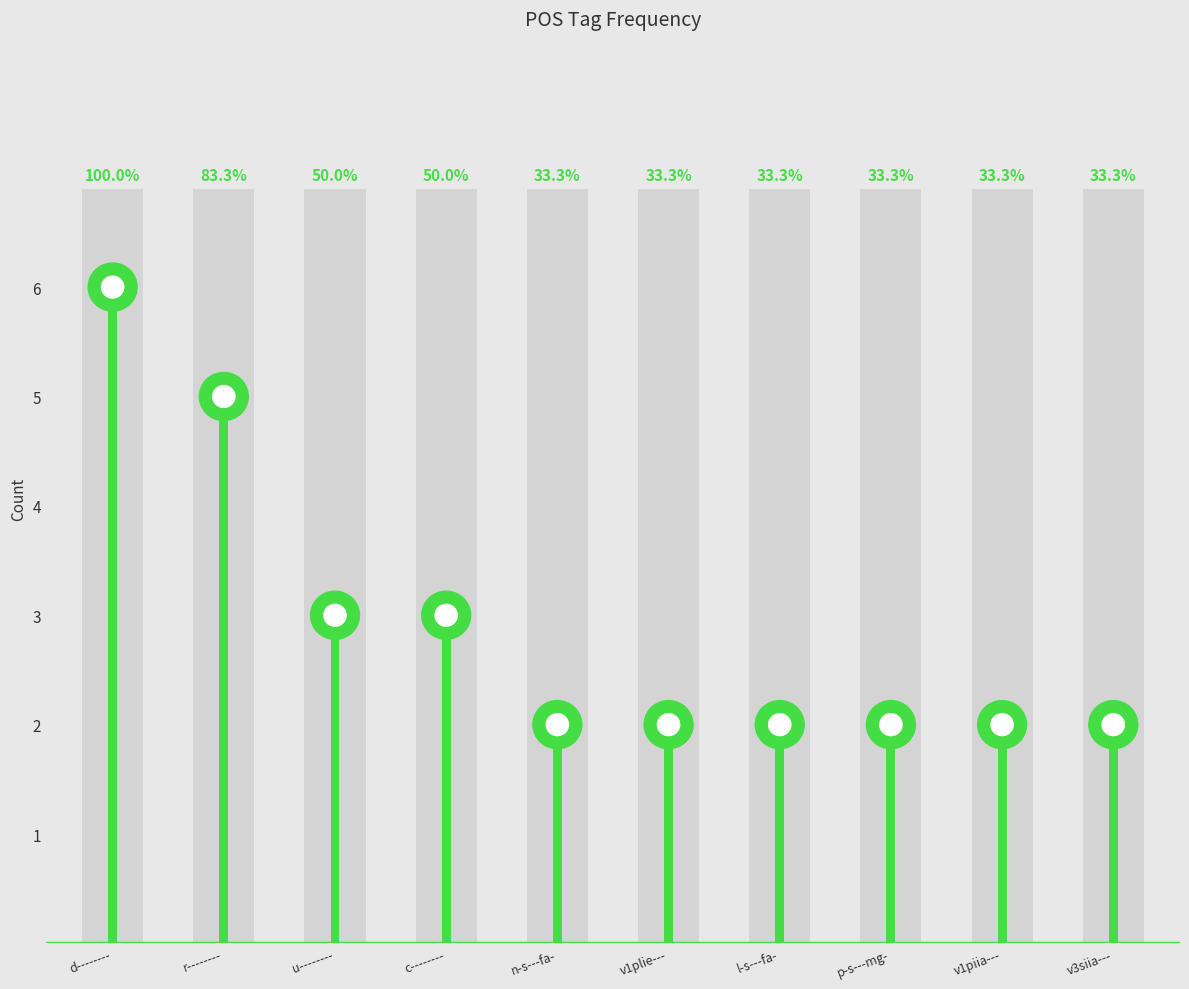

How many categories are shown in the chart?

10